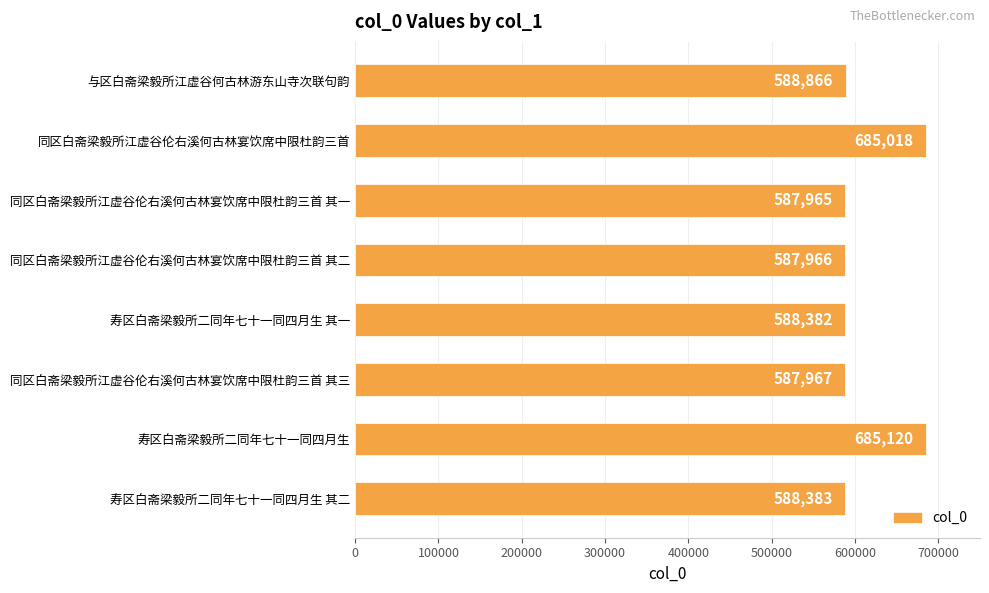

Reading top to bottom, extract all data points from this chart.

与区白斋梁毅所江虚谷何古林游东山寺次联句韵=588866	同区白斋梁毅所江虚谷伦右溪何古林宴饮席中限杜韵三首=685018	同区白斋梁毅所江虚谷伦右溪何古林宴饮席中限杜韵三首 其一=587965	同区白斋梁毅所江虚谷伦右溪何古林宴饮席中限杜韵三首 其二=587966	寿区白斋梁毅所二同年七十一同四月生 其一=588382	同区白斋梁毅所江虚谷伦右溪何古林宴饮席中限杜韵三首 其三=587967	寿区白斋梁毅所二同年七十一同四月生=685120	寿区白斋梁毅所二同年七十一同四月生 其二=588383